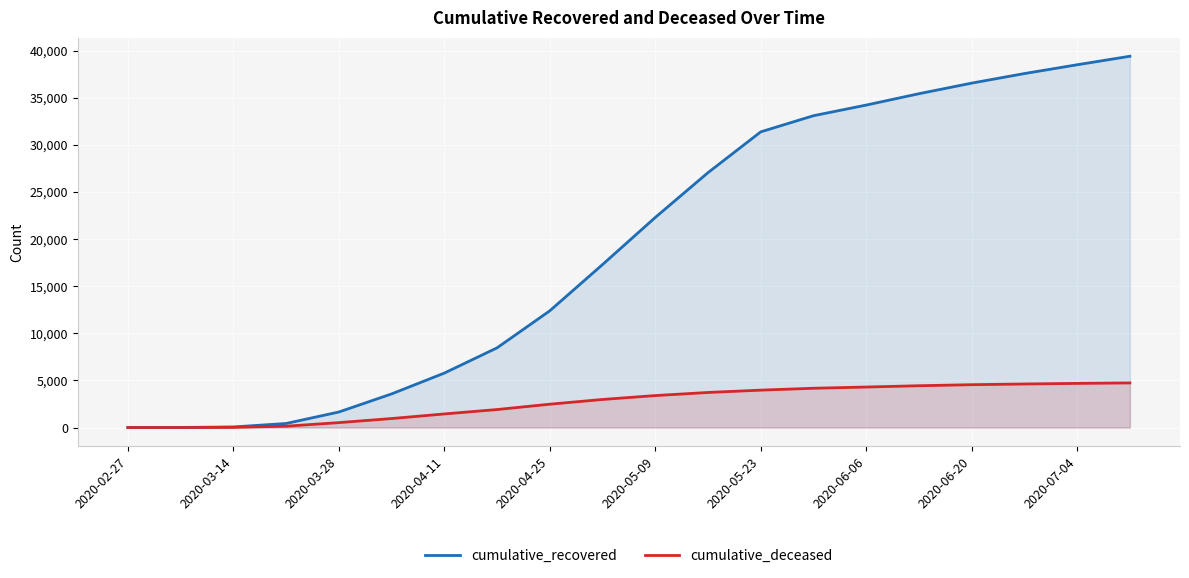

True or false: cumulative_deceased has more than 2 interior local peaks.

False